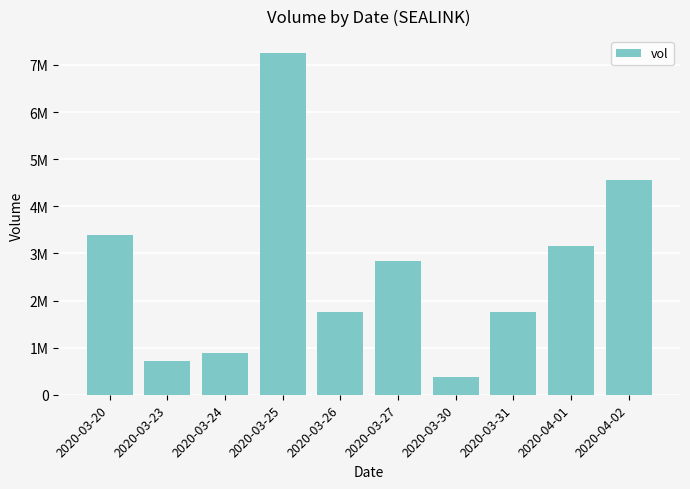

Which label corresponds to the largest value in the chart?

2020-03-25